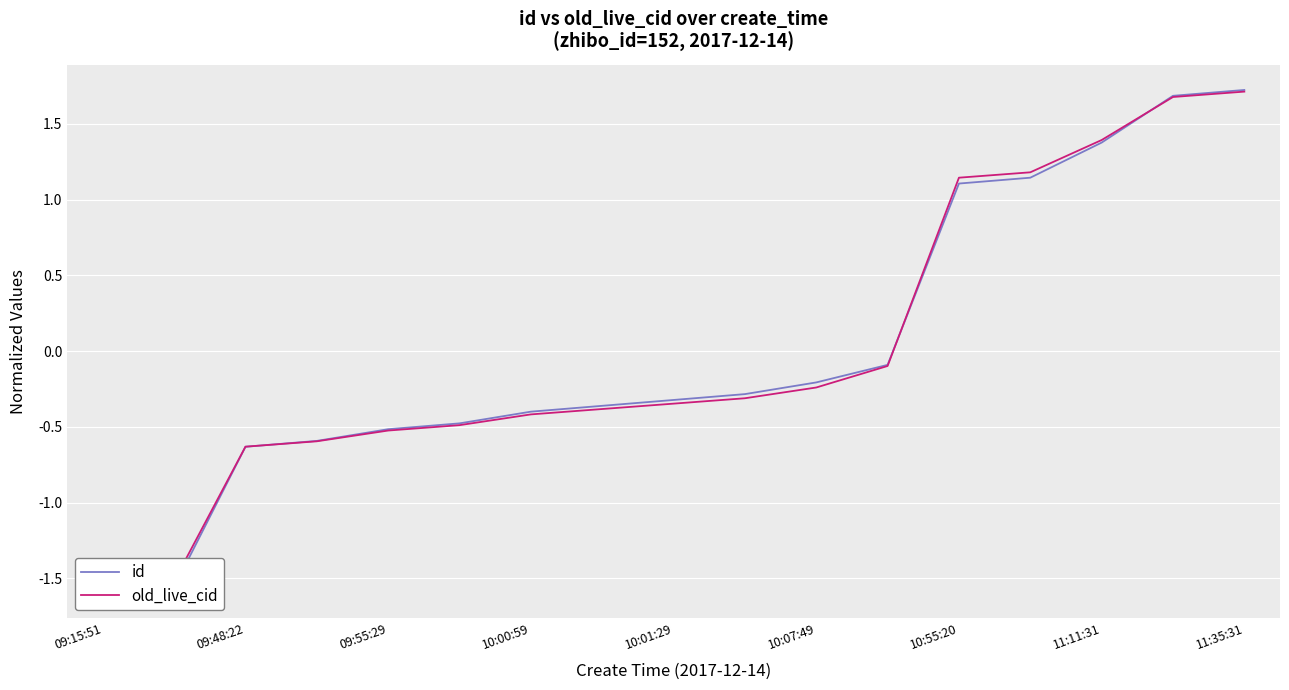

What is the maximum value for old_live_cid?

1.7